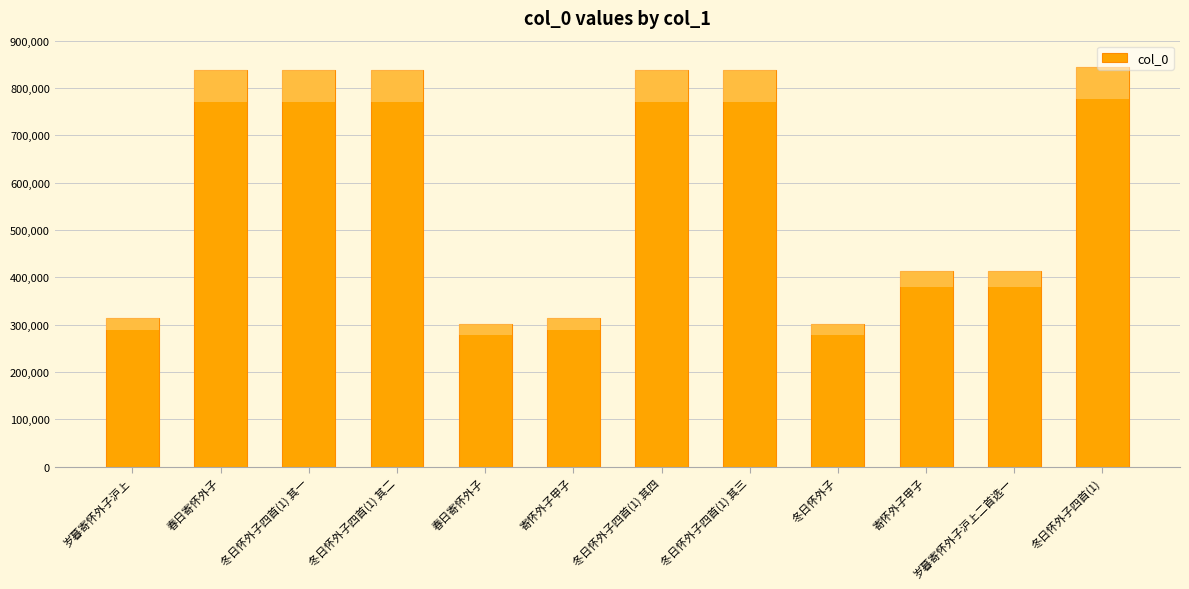

Reading left to right, list all the values displayed in this chart.

314451	837150	837010	837011	301058	314450	837013	837012	301423	412866	412869	844635